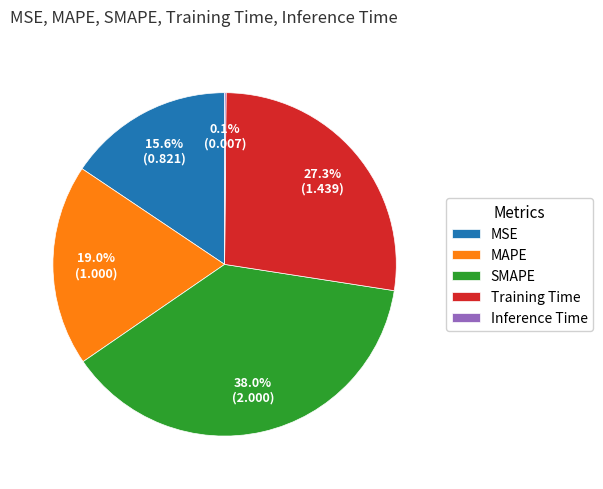

What is the largest slice in the pie chart?

SMAPE